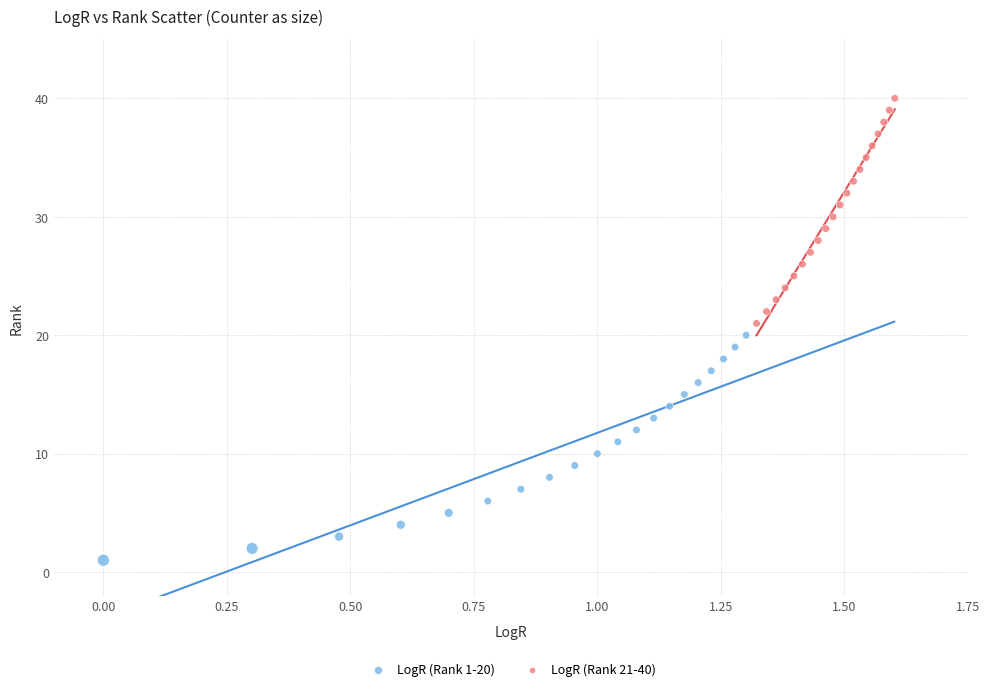

Which series reaches the minimum Y coordinate?

LogR (Rank 1-20)